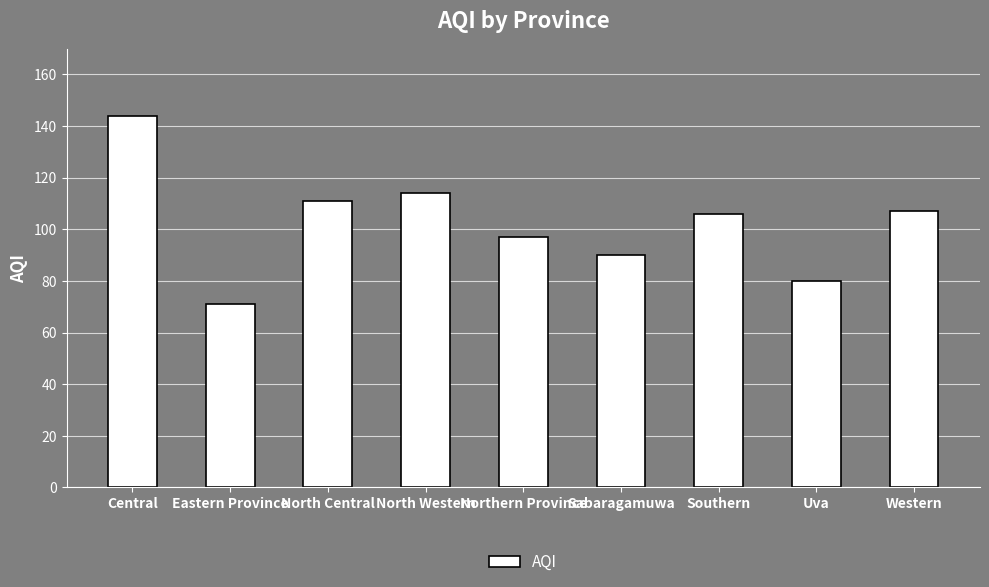

Approximately how many times larger is the value at Eastern Province compared to Sabaragamuwa?

0.8